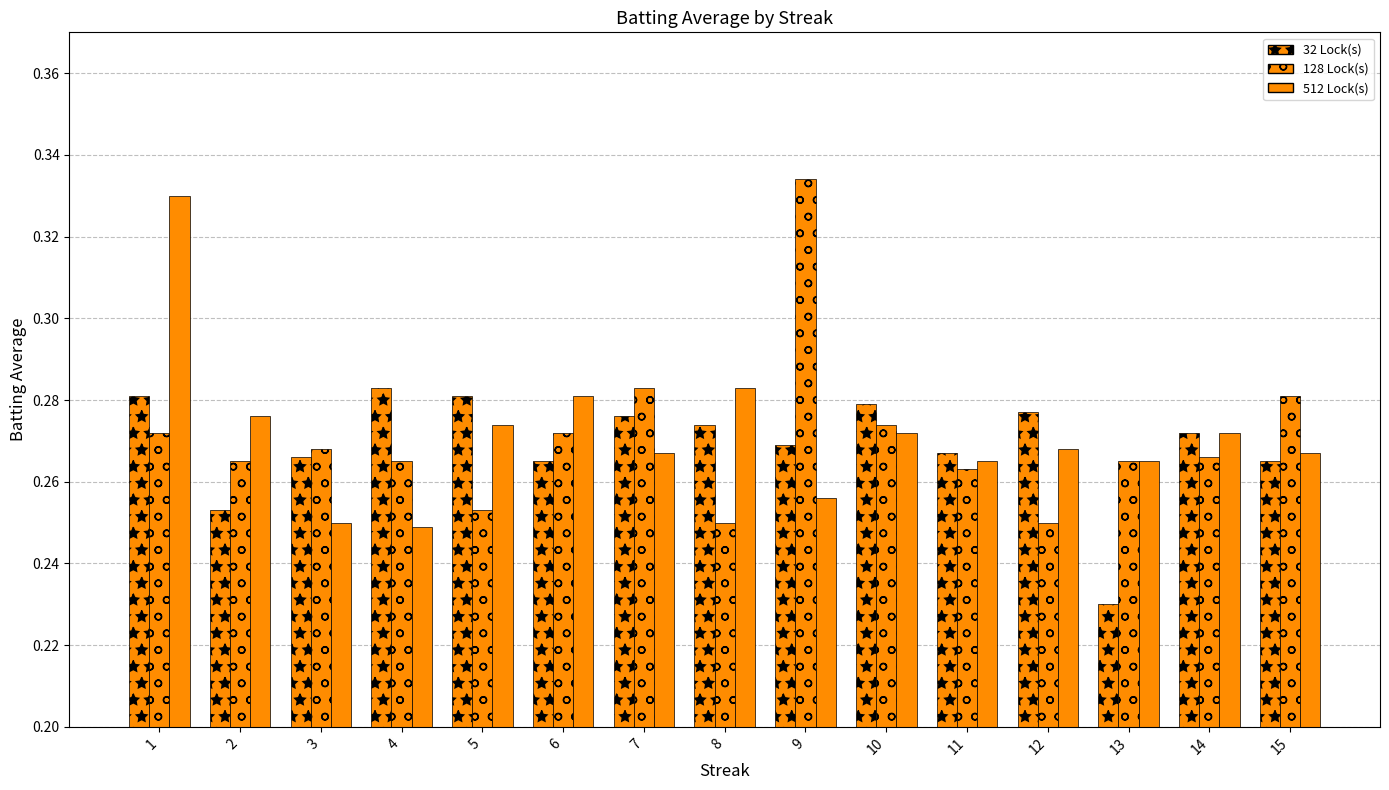

Which series has the largest total across all categories?

512 Lock(s)